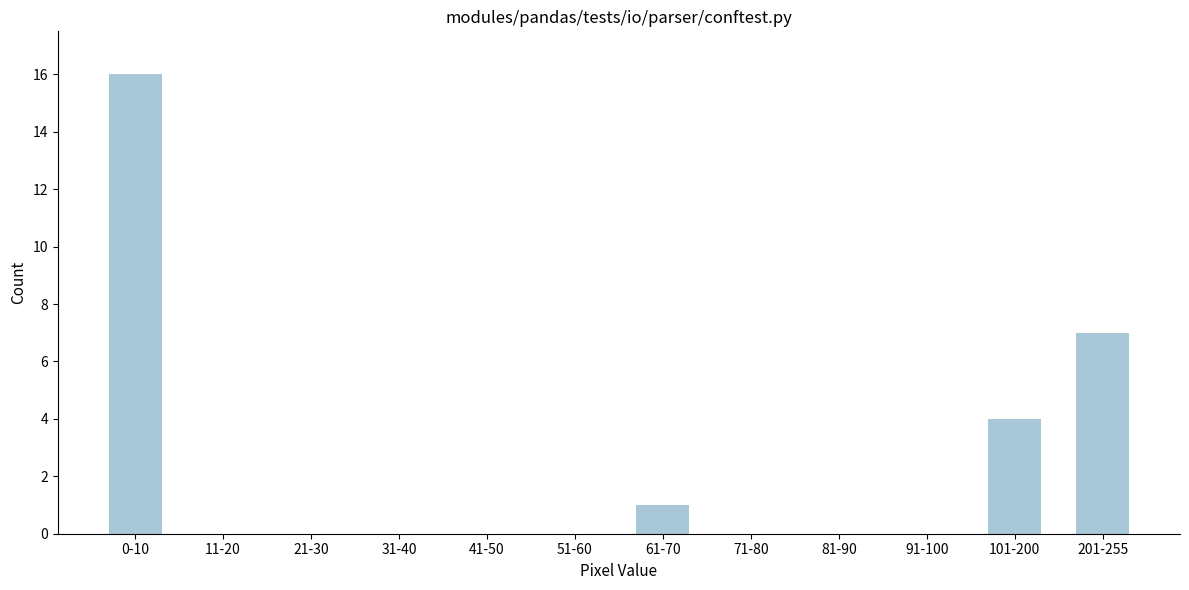

Reading left to right, what are all the values shown in this chart?

0-10=16	11-20=0	21-30=0	31-40=0	41-50=0	51-60=0	61-70=1	71-80=0	81-90=0	91-100=0	101-200=4	201-255=7